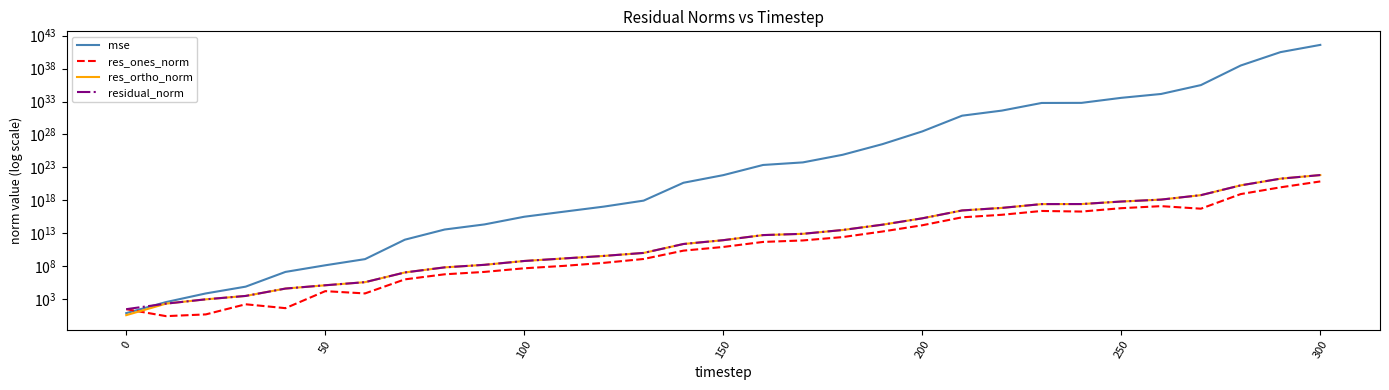

True or false: residual_norm has more than 0 points higher than both neighbors.

False